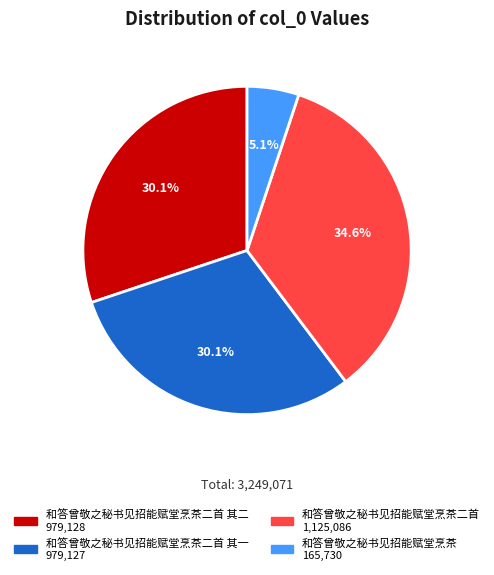

Is there a majority slice in this chart?

No